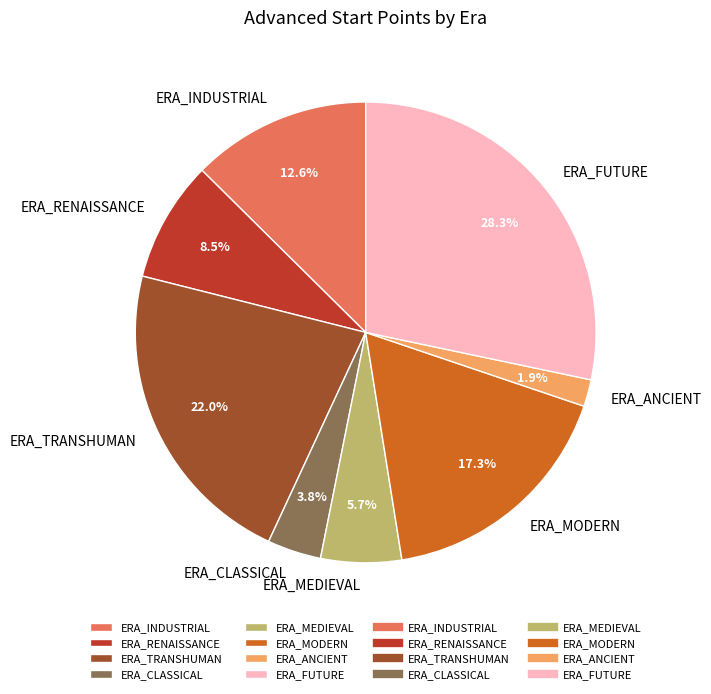

How many segments does this pie chart have?

8